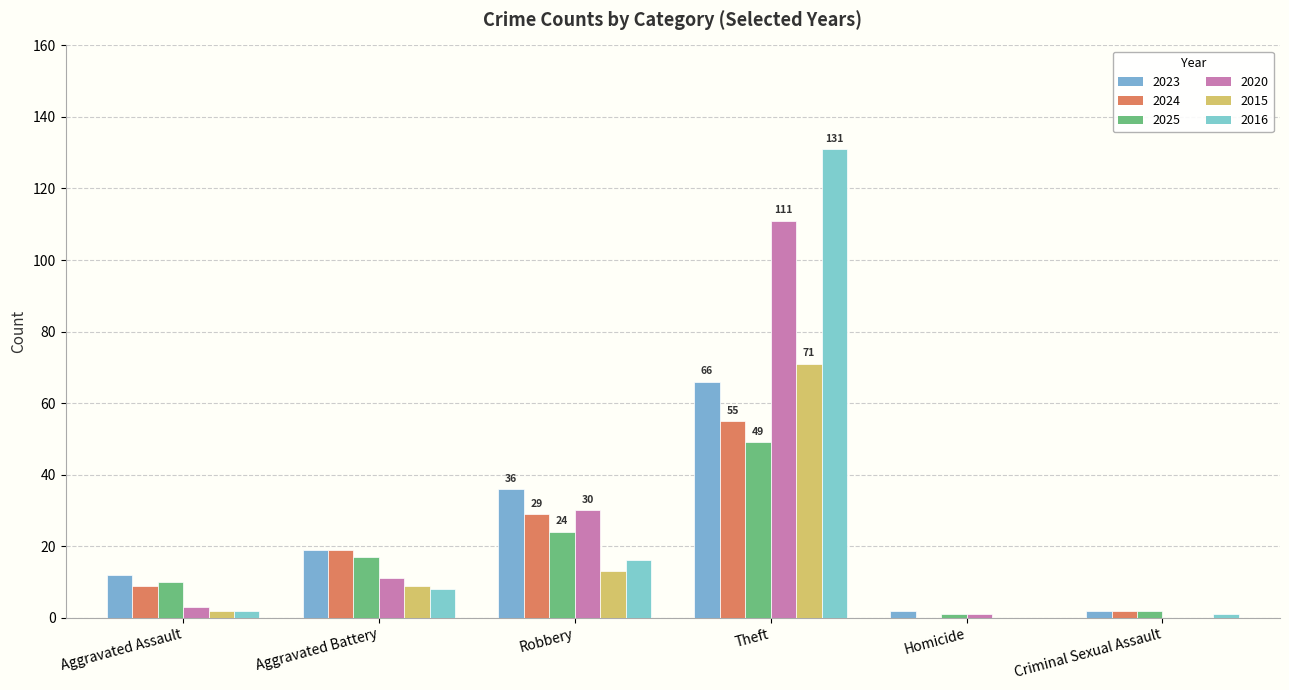

How many series are shown in this chart?

6